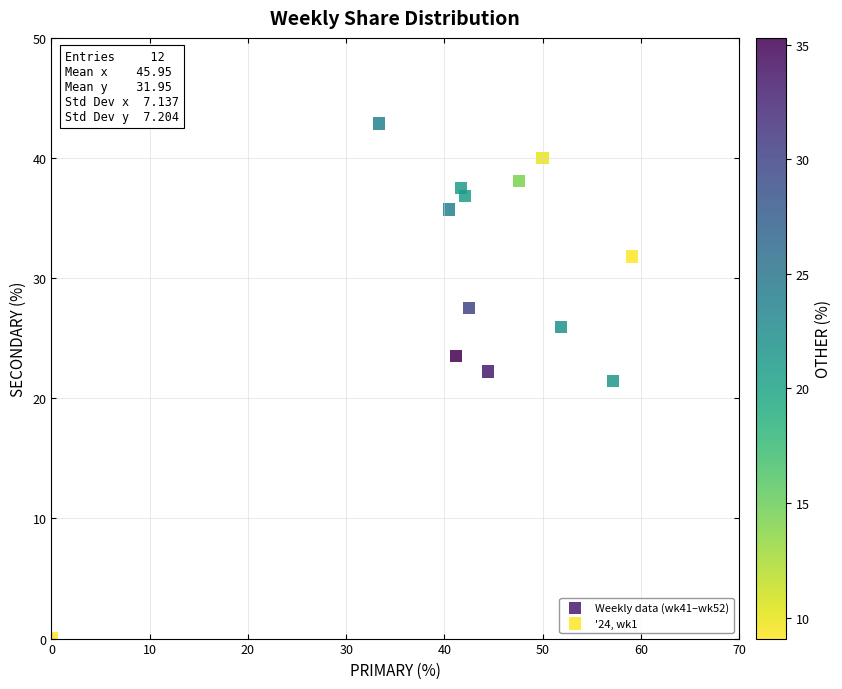

What are all the series names shown in the legend?

Weekly data (wk41–wk52), '24, wk1